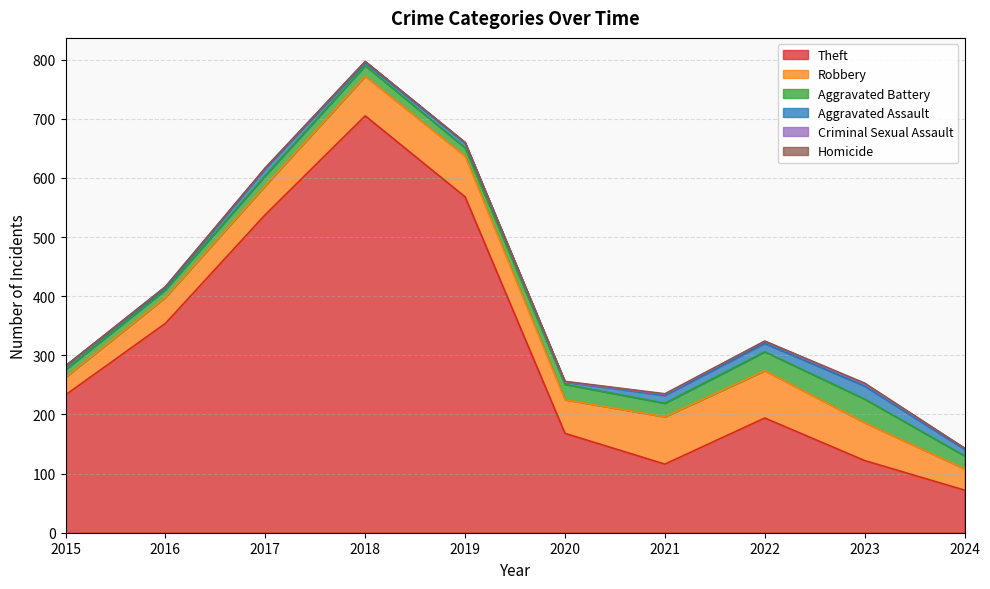

What is the value of the Aggravated Battery point at the 9th from the left?

40